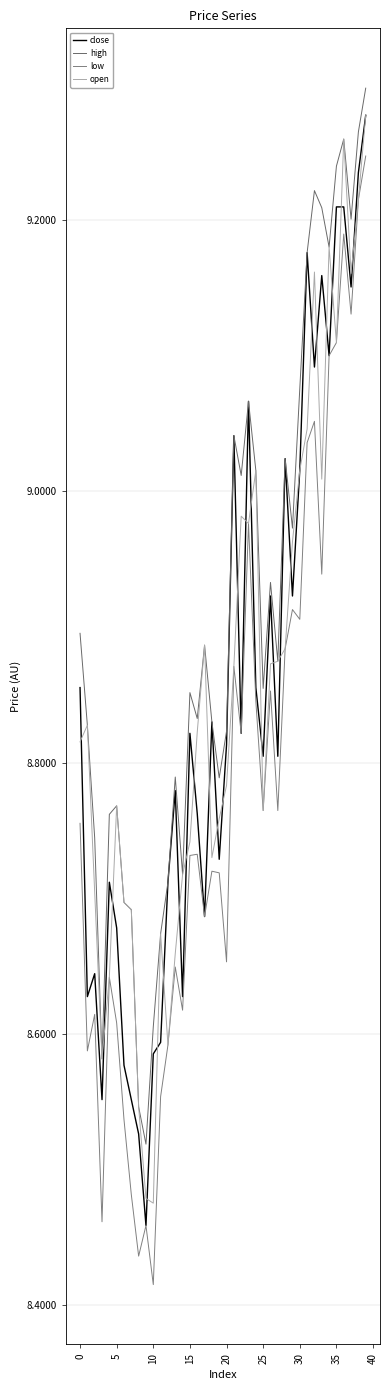

What is the difference between the second highest and second lowest values in the high series?

0.7